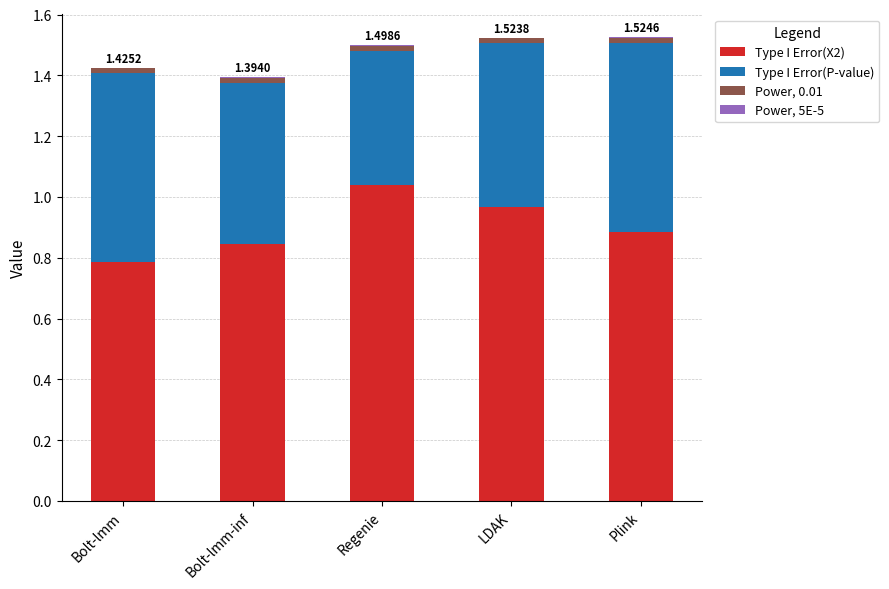

What is the sum of all Type I Error(X2) values?

4.5